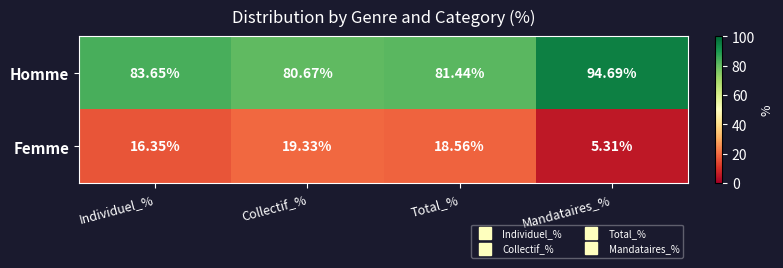

How many categories are shown in the chart?

4